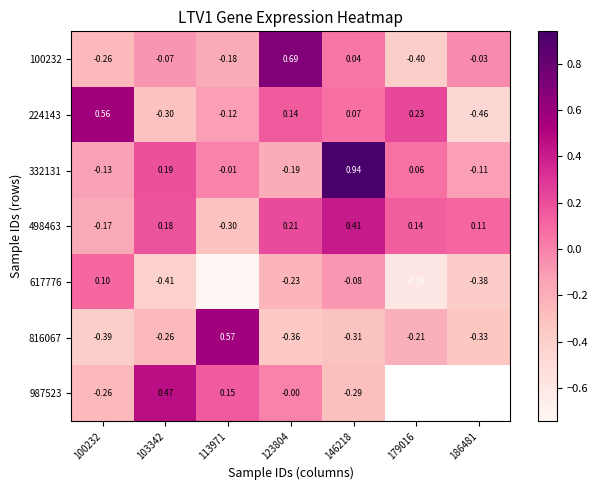

What is the spread (max minus min) of values at 186481?

0.6